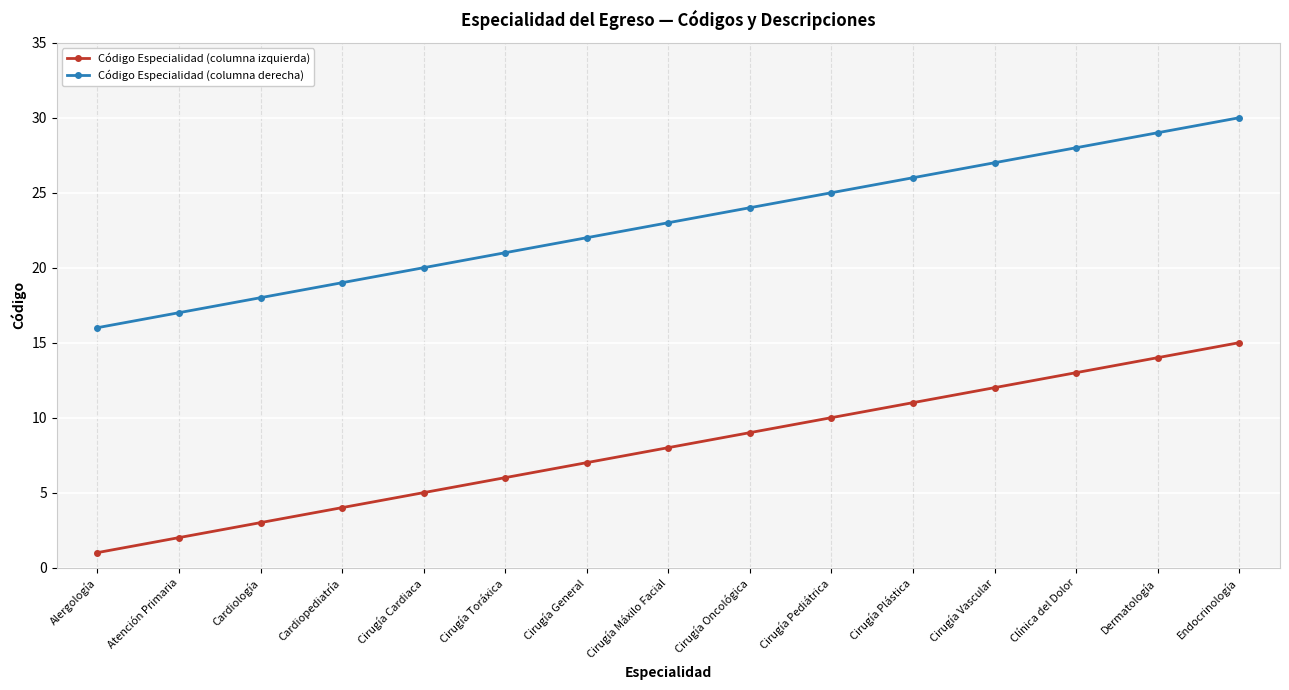

True or false: Código Especialidad (columna derecha) has more than 1 interior local peaks.

False